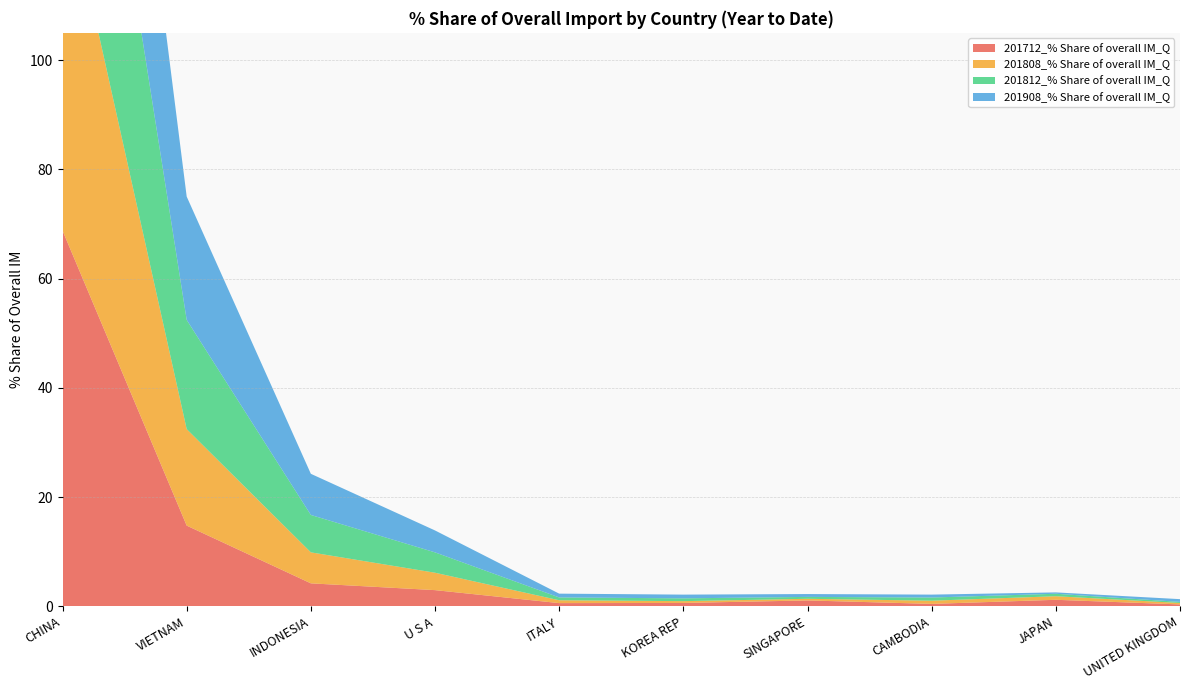

Reading left to right, extract all data points from this chart.

201712_% Share of overall IM_Q: CHINA=68.8	VIETNAM=14.8	INDONESIA=4.2	U S A=3.0	ITALY=0.6	KOREA REP=0.6	SINGAPORE=1.1	CAMBODIA=0.4	JAPAN=1.2	UNITED KINGDOM=0.4
201808_% Share of overall IM_Q: CHINA=65.8	VIETNAM=17.7	INDONESIA=5.7	U S A=3.2	ITALY=0.5	KOREA REP=0.3	SINGAPORE=0.3	CAMBODIA=0.6	JAPAN=0.7	UNITED KINGDOM=0.3
201812_% Share of overall IM_Q: CHINA=62.1	VIETNAM=20.0	INDONESIA=6.8	U S A=3.7	ITALY=0.5	KOREA REP=0.5	SINGAPORE=0.3	CAMBODIA=0.6	JAPAN=0.4	UNITED KINGDOM=0.2
201908_% Share of overall IM_Q: CHINA=58.4	VIETNAM=22.6	INDONESIA=7.5	U S A=4.0	ITALY=0.7	KOREA REP=0.7	SINGAPORE=0.5	CAMBODIA=0.5	JAPAN=0.3	UNITED KINGDOM=0.5